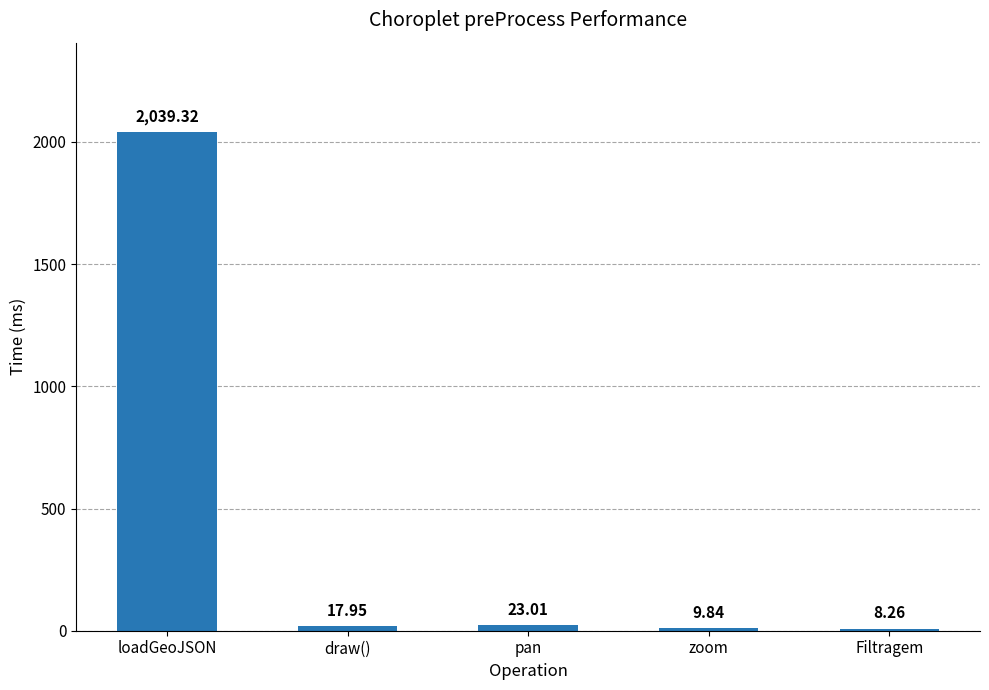

What position from the right is Filtragem?

1